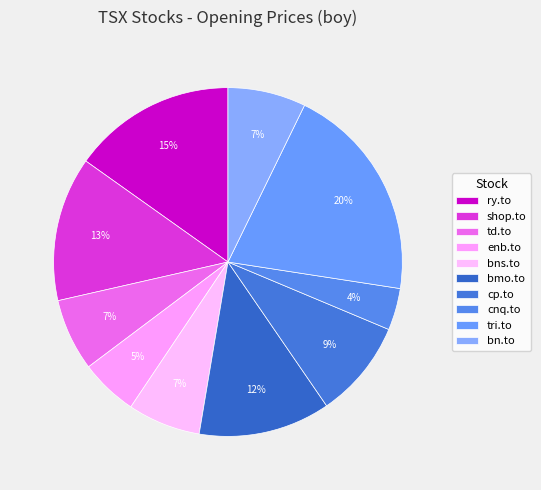

Is there a majority slice in this chart?

No